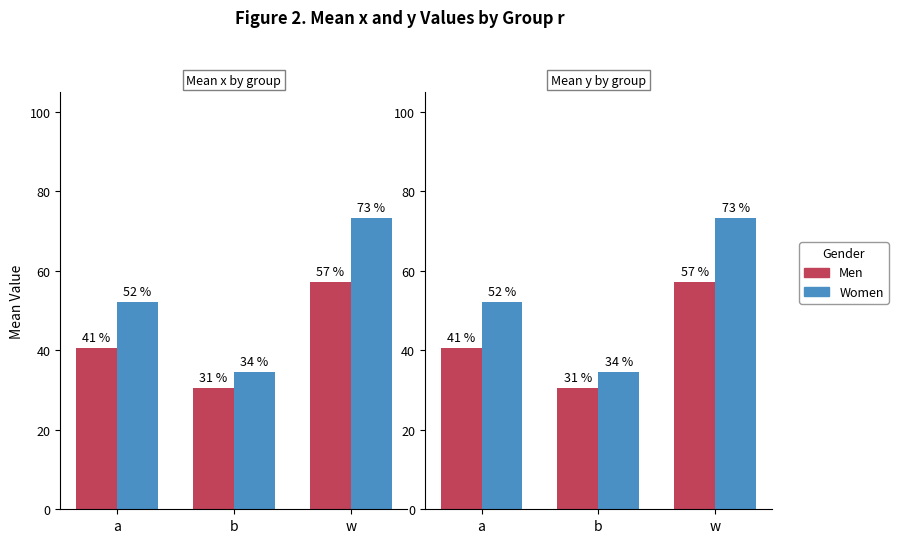

Rank the series by their average value, from lowest to highest.

Men, Women